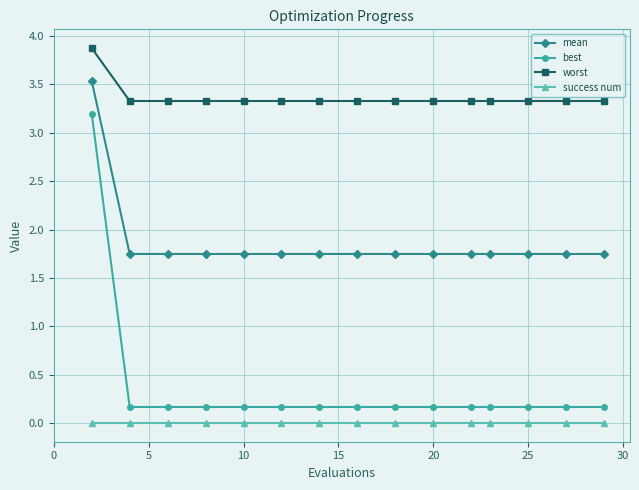

Which series has the widest spread of values?

best